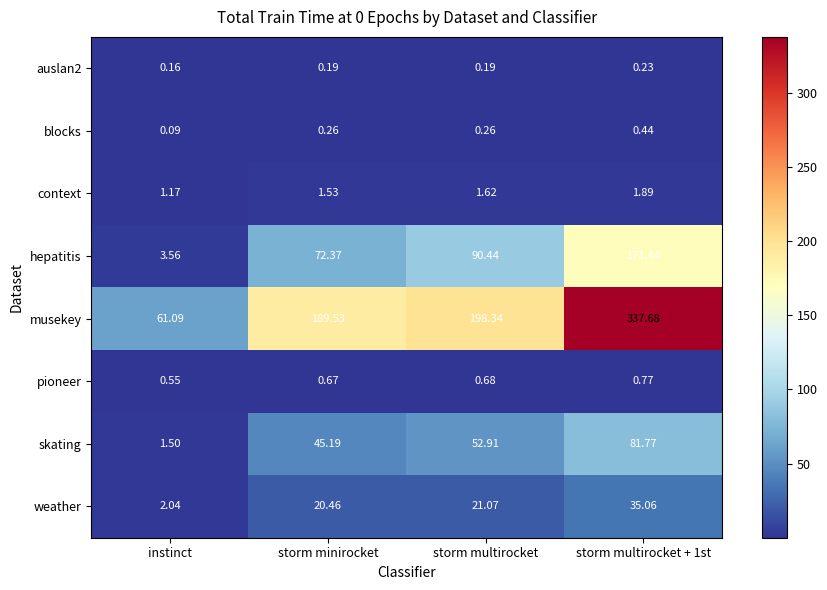

Which series changed the most between instinct and storm multirocket?

musekey